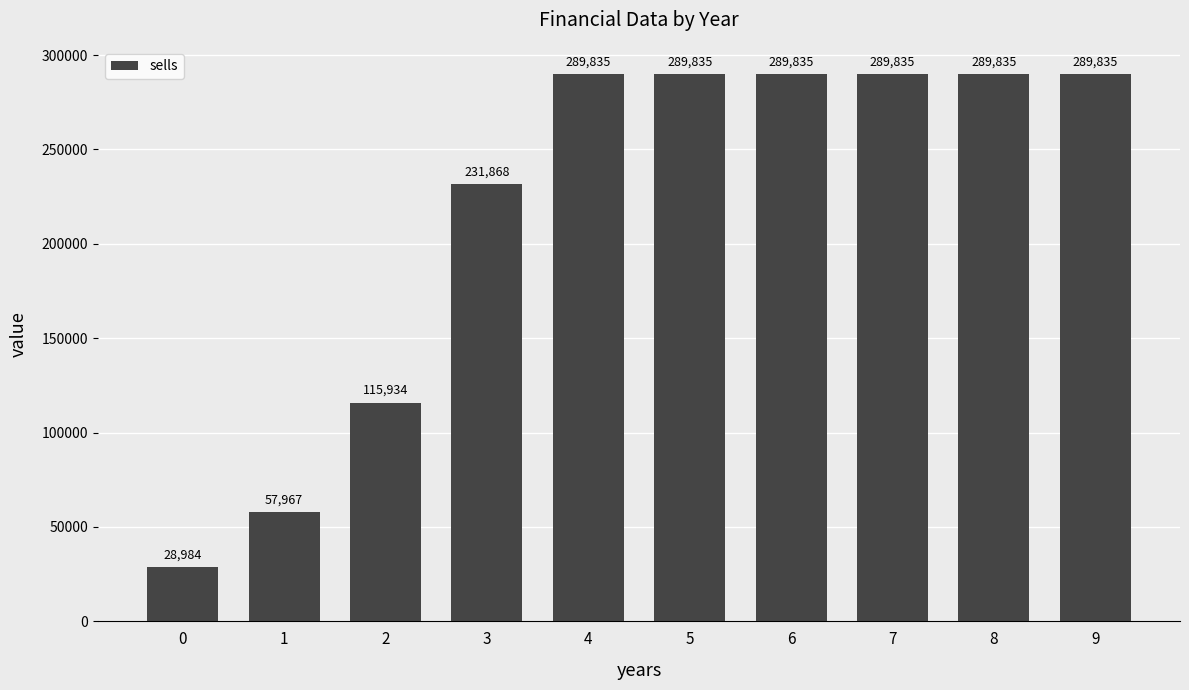

How many distinct data groups are displayed?

1